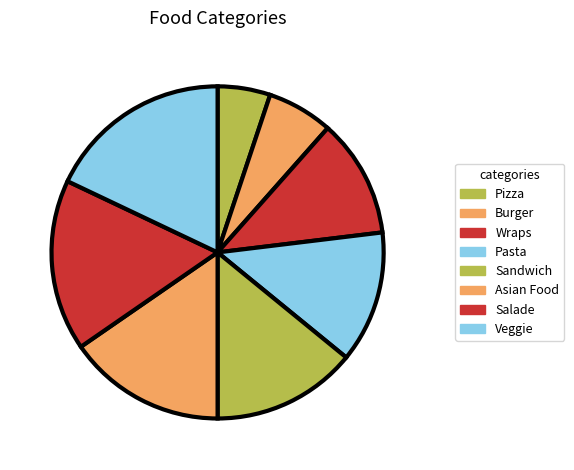

The Veggie slice represents 32% of the pie. True or false?

False